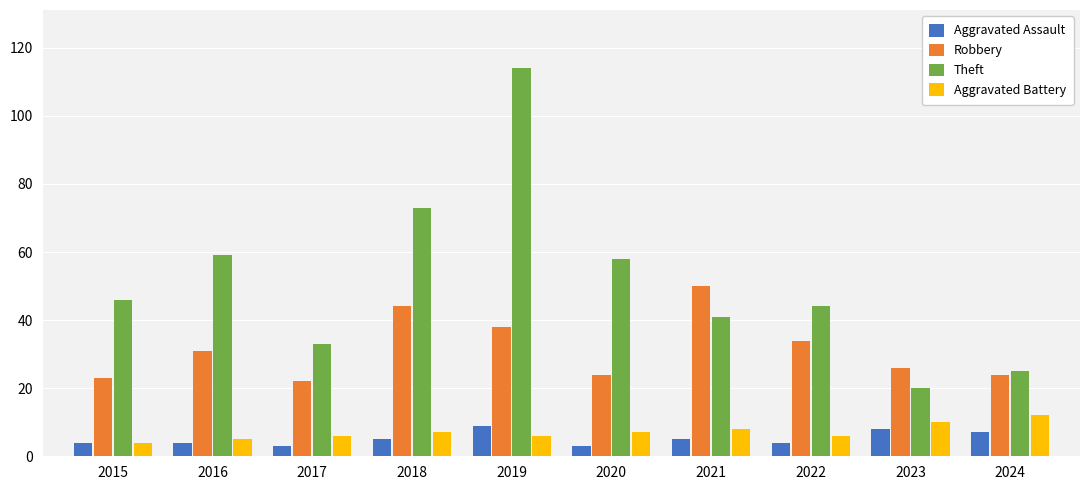

Which series changed the most between 2015 and 2017?

Theft